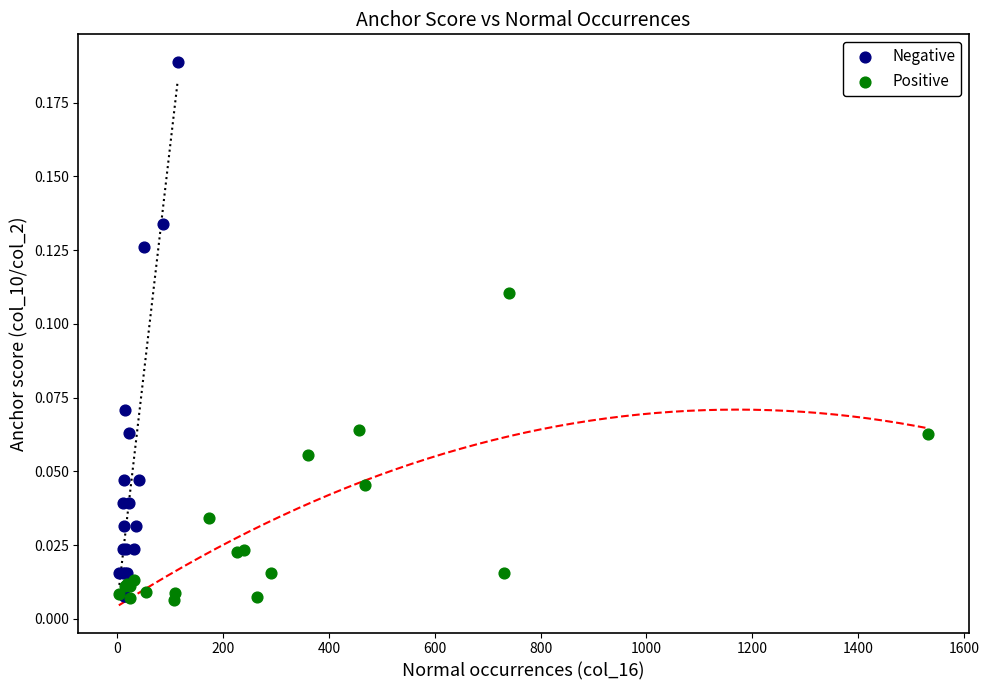

Which series has the largest Y range (max minus min)?

Negative